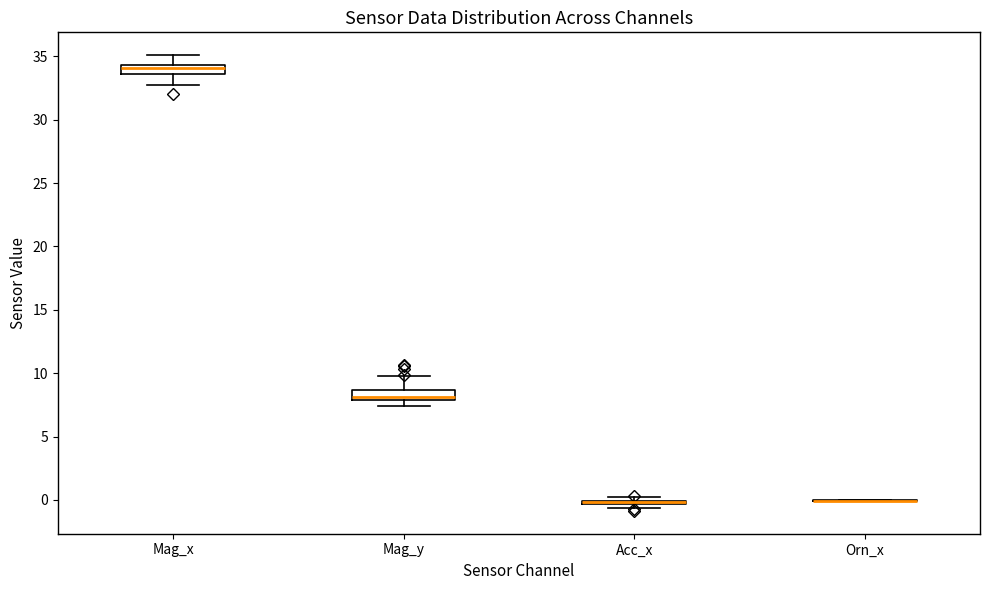

Where does the median line of the box for Mag_x sit on the y-axis? The values are not printed on the chart, so give them approximately, as read against the axis.

34.0